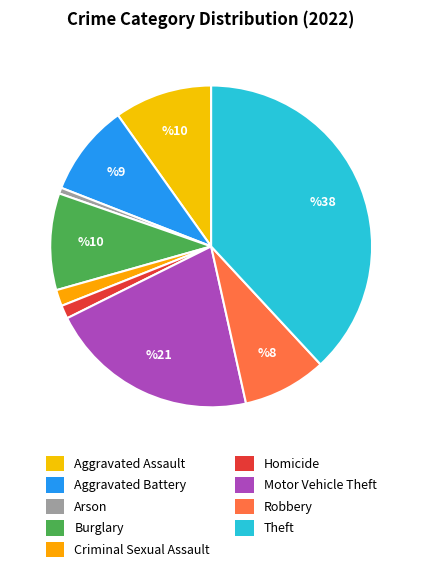

Does Theft represent more than half of the total?

No